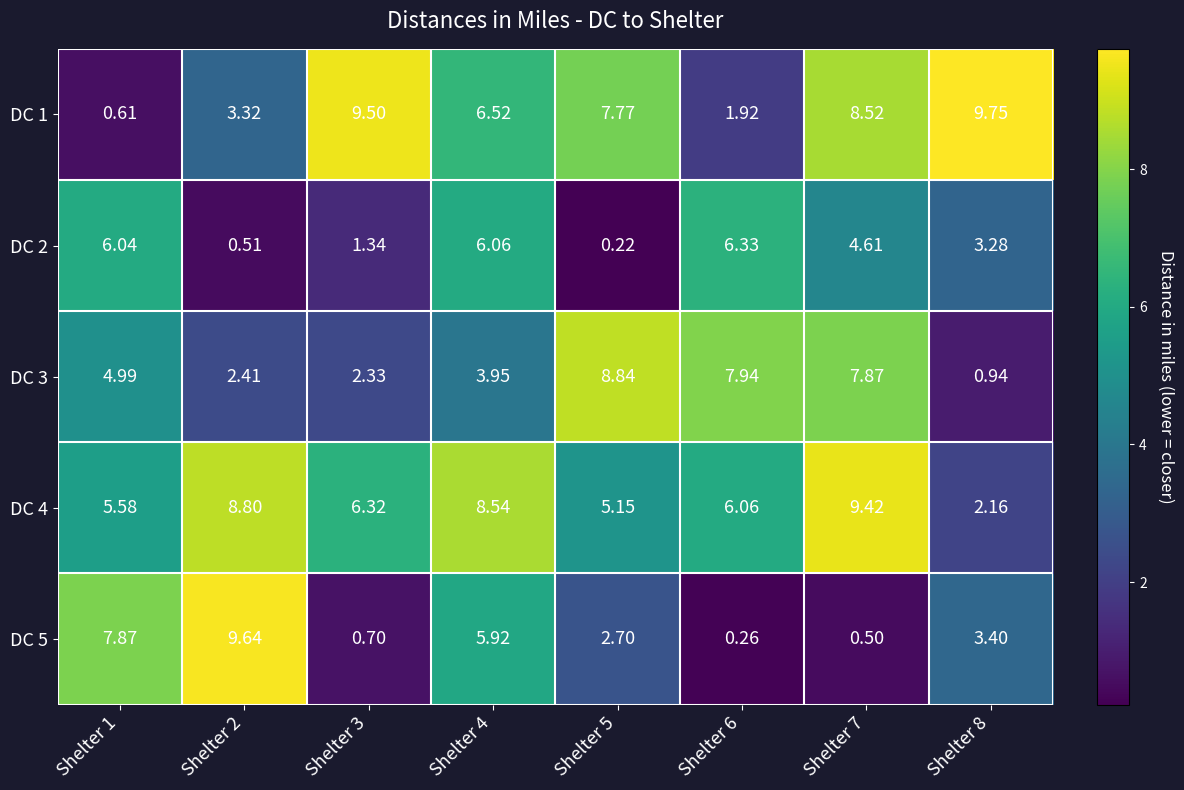

Is the value of DC 5 at Shelter 1 greater than the value of DC 2 at Shelter 4?

Yes